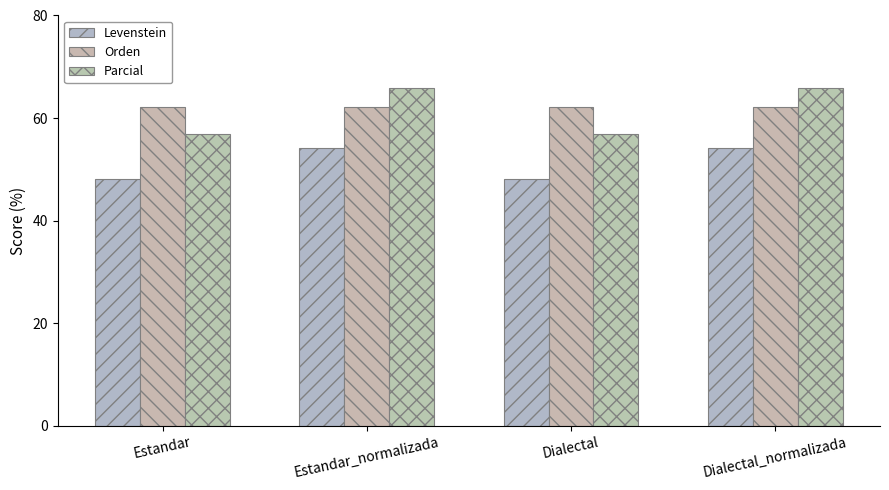

What is the sum of all Parcial values?

245.5